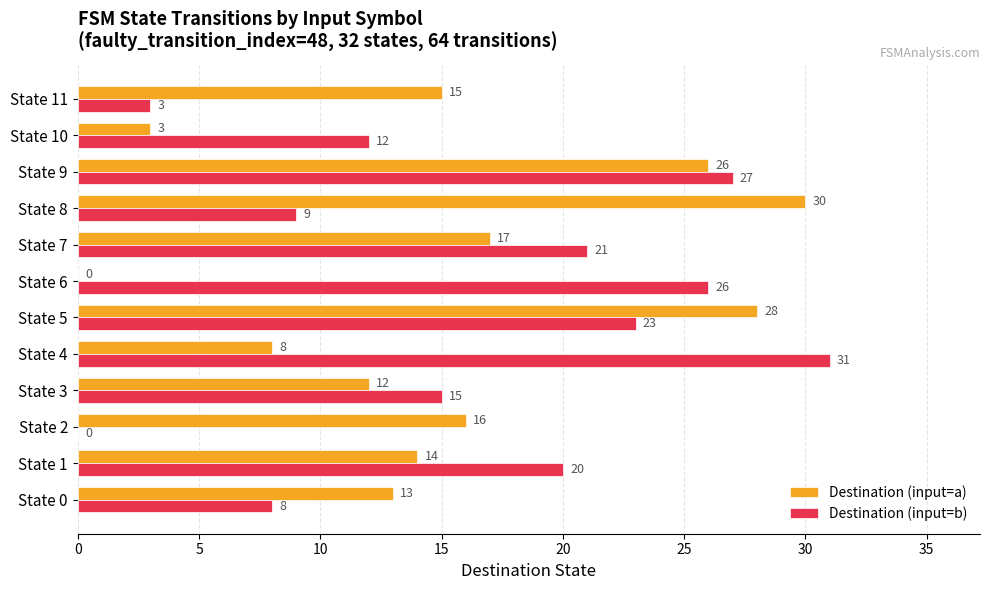

Where is Destination (input=a) nearest to the value 15?

State 11